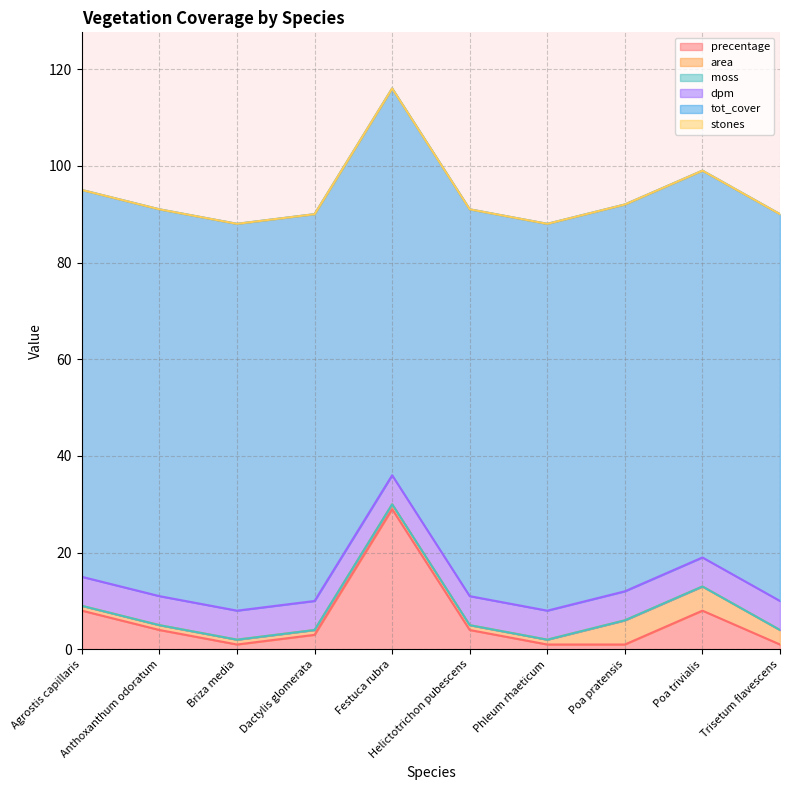

Which category has the highest value in the stones series?

Agrostis capillaris